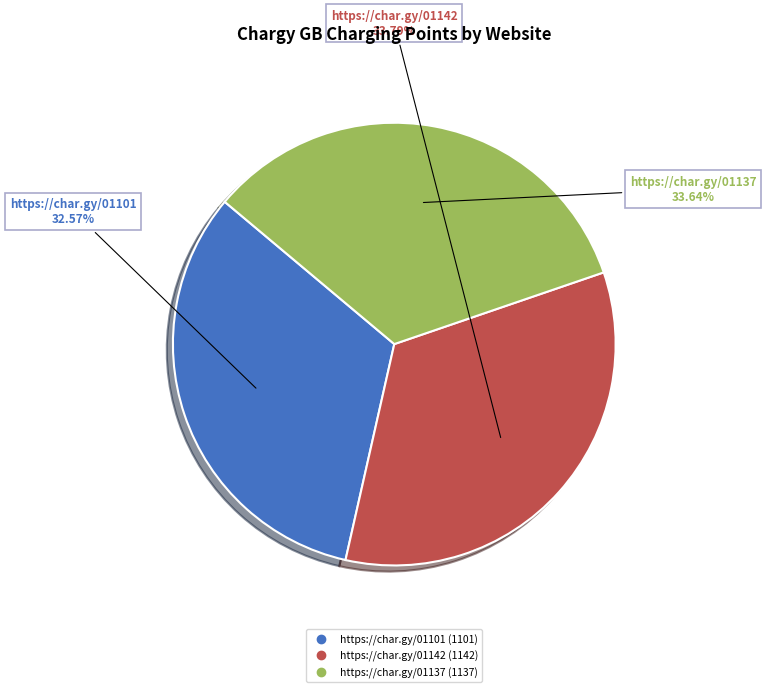

Which slice is the smallest?

https://char.gy/01101